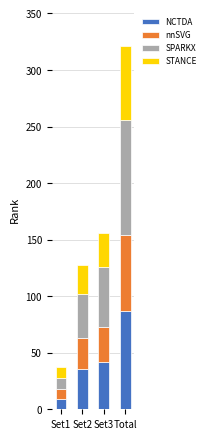

At which label does NCTDA reach its minimum?

Set1